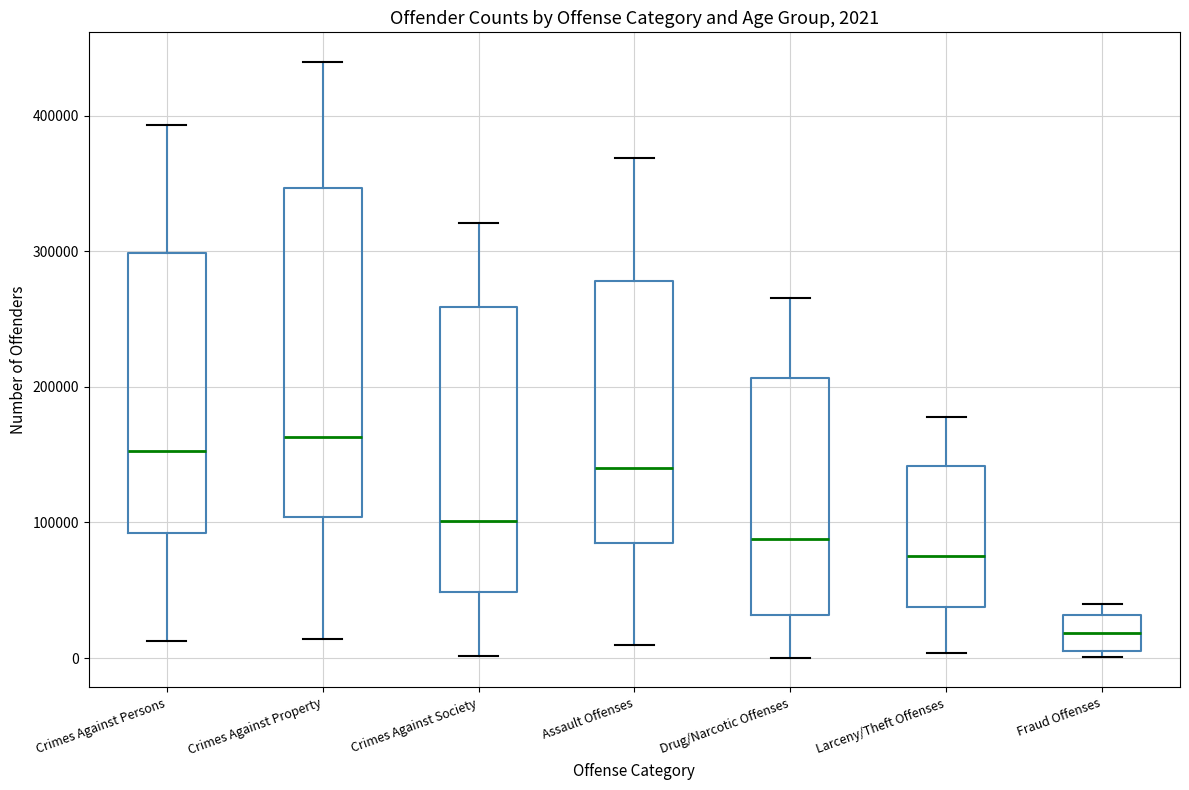

Comparing the boxes themselves (not the whiskers), which one is the tallest?

Crimes Against Property